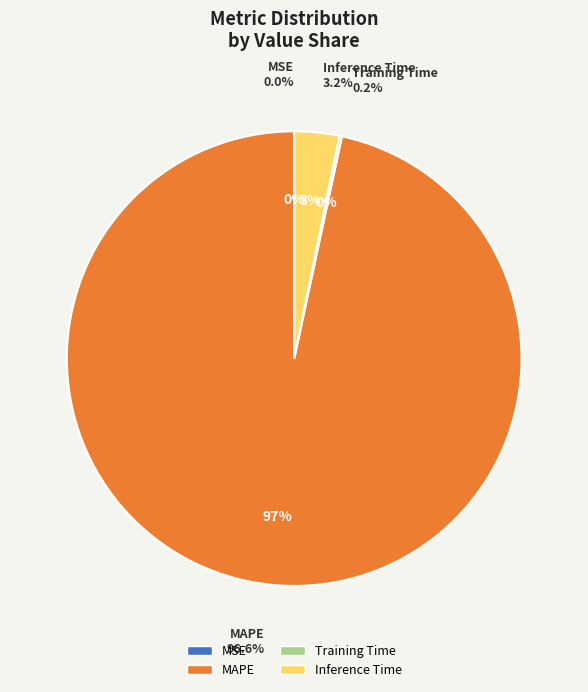

True or false: MSE accounts for 0% of the total.

True